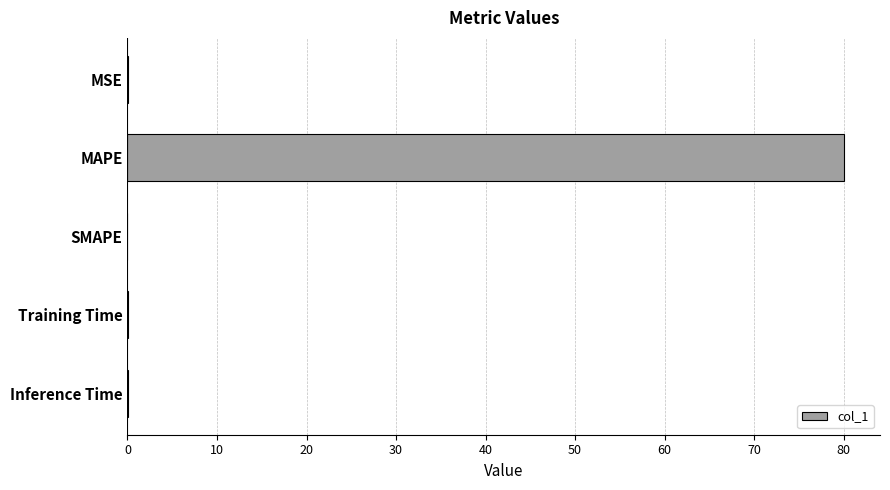

What is the change in value from MAPE to SMAPE?

-80.1